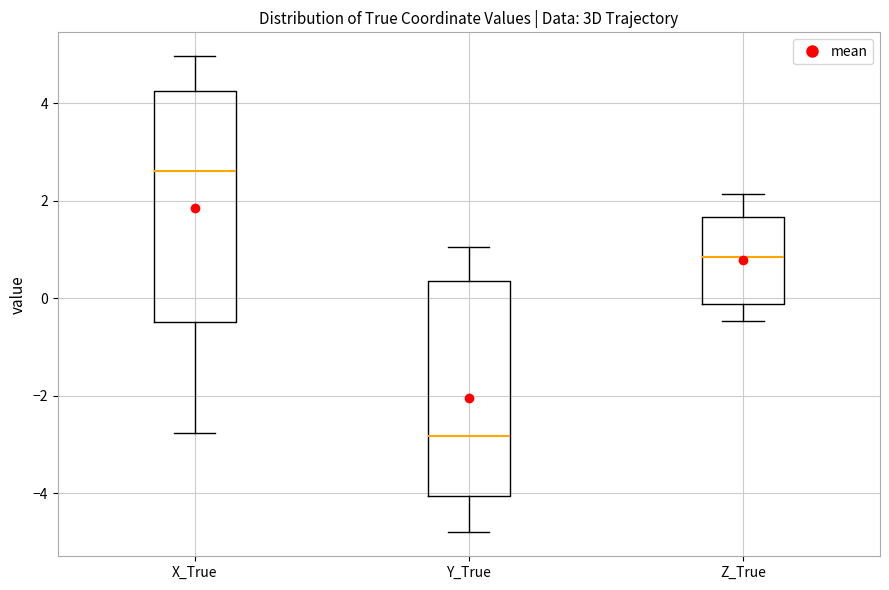

Reading left to right, transcribe this box plot: for each box, give where its median line is, the range the box spans, and where its two whiskers end, as read against the y-axis. The values are not printed on the chart, so give them approximately, as read against the axis.

X_True: median 2.6, box -0.4 to 4.2, whiskers -2.8 to 5.0
Y_True: median -2.8, box -4.0 to 0.4, whiskers -4.8 to 1.0
Z_True: median 0.8, box -0.2 to 1.6, whiskers -0.4 to 2.2